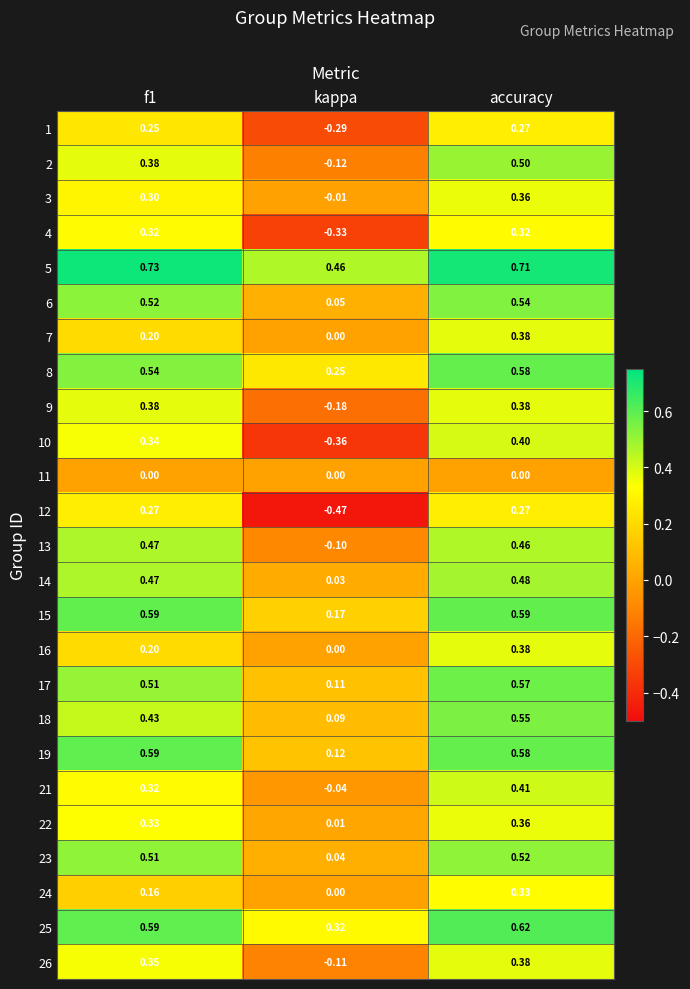

Between kappa and accuracy, which series saw the biggest shift?

10